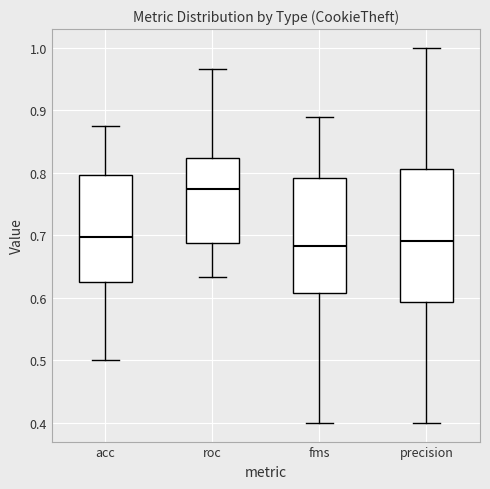

Where does the median line of the box for fms sit on the y-axis? The values are not printed on the chart, so give them approximately, as read against the axis.

0.68